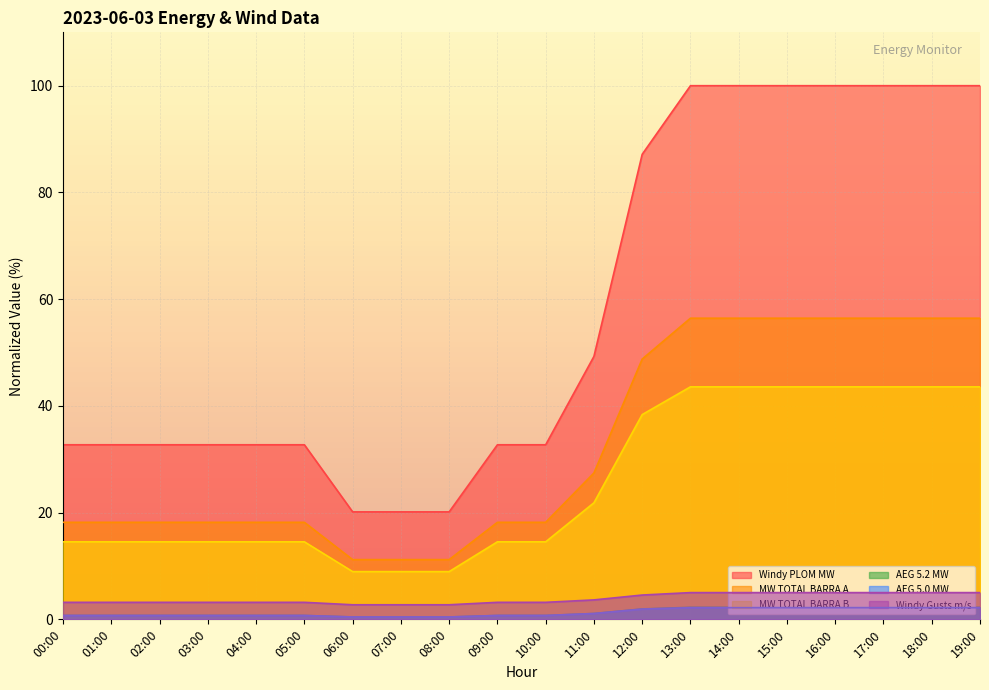

What is the average value of the Windy PLOM MW series?

57.9